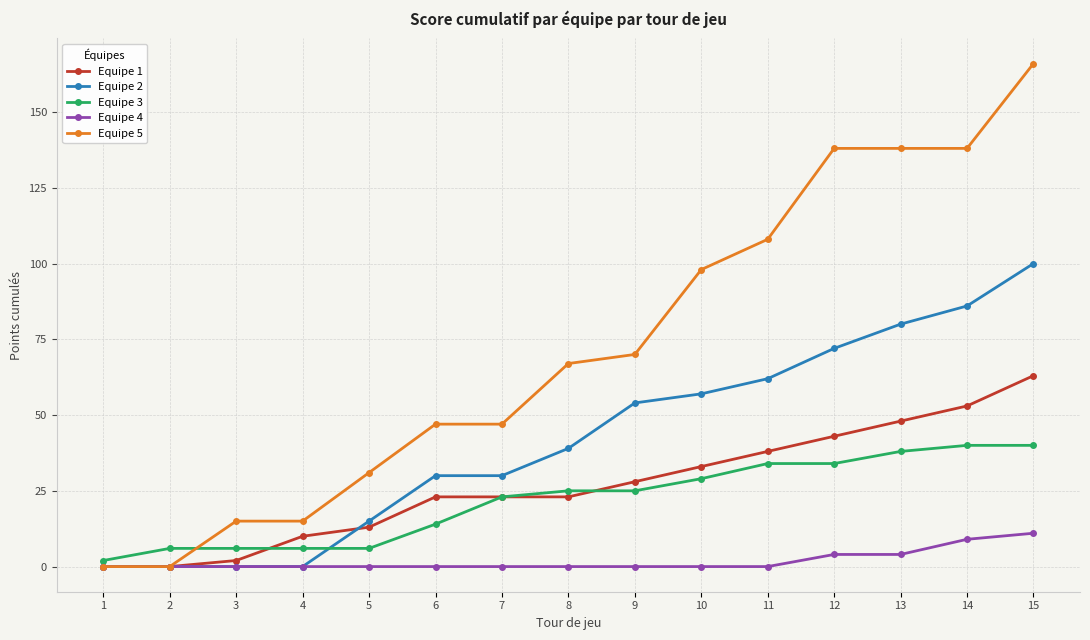

True or false: Equipe 3 and Equipe 5 intersect in this chart.

True